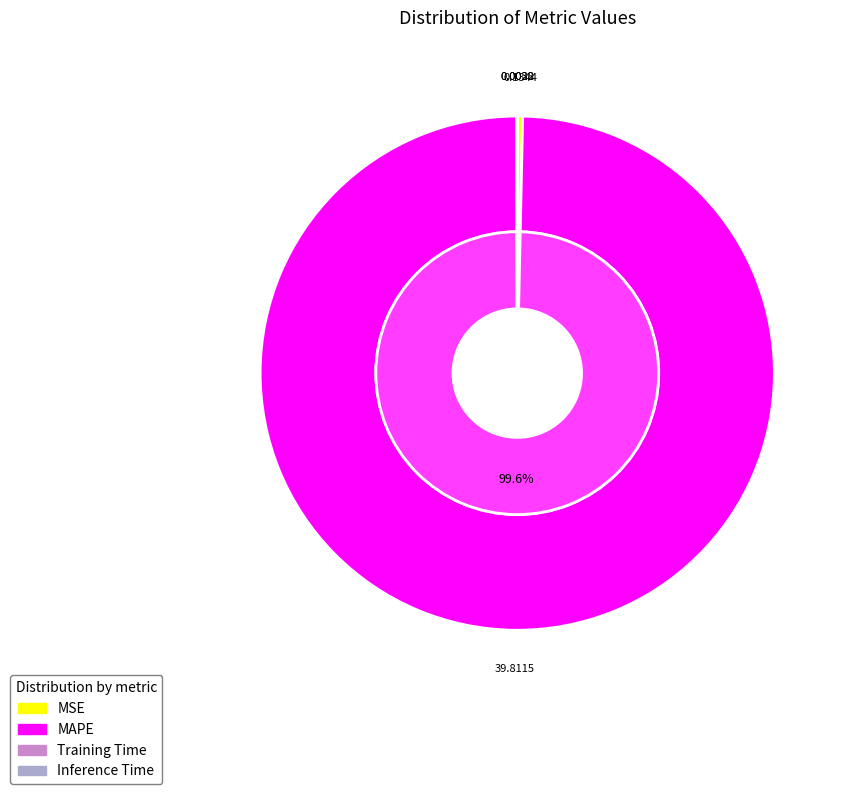

Count the number of slices in the pie.

5